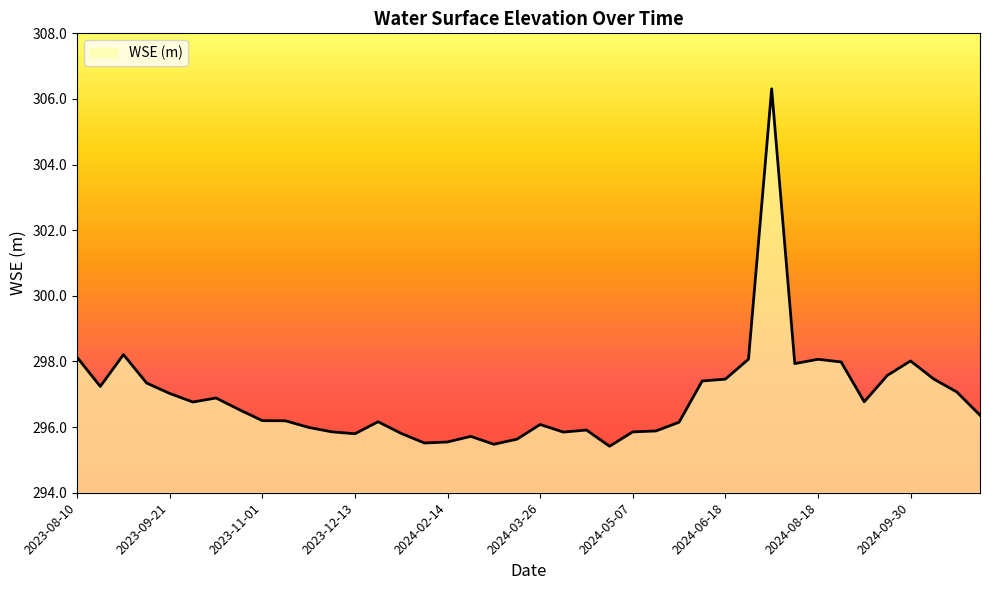

Does the chart have visible grid lines?

No